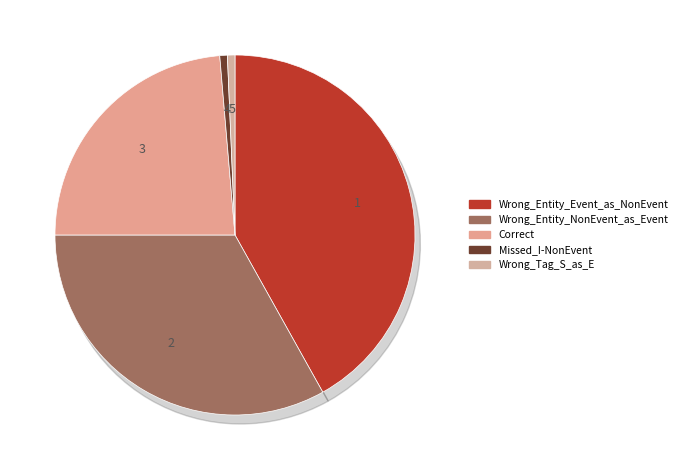

Which has a higher value, Correct or Missed_I-NonEvent?

Correct